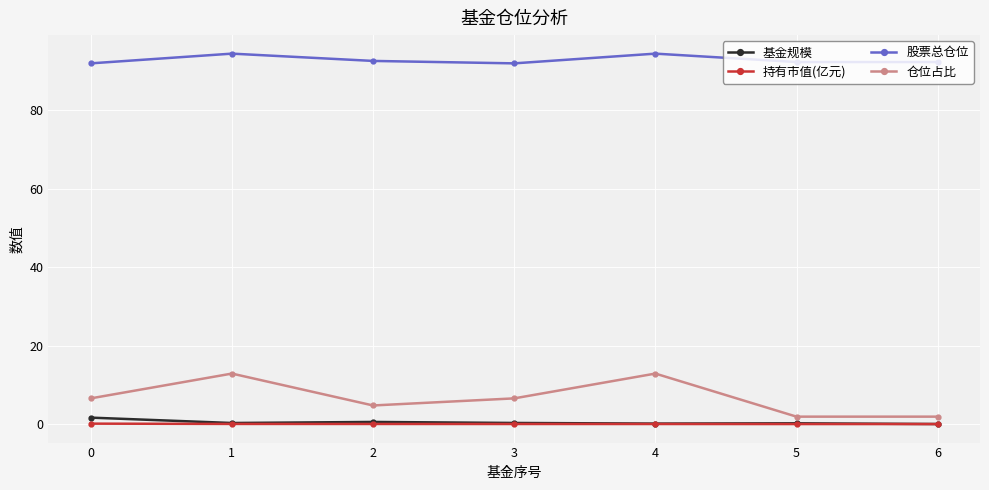

Is the value of 基金规模 at 2 greater than the value of 股票总仓位 at 2?

No